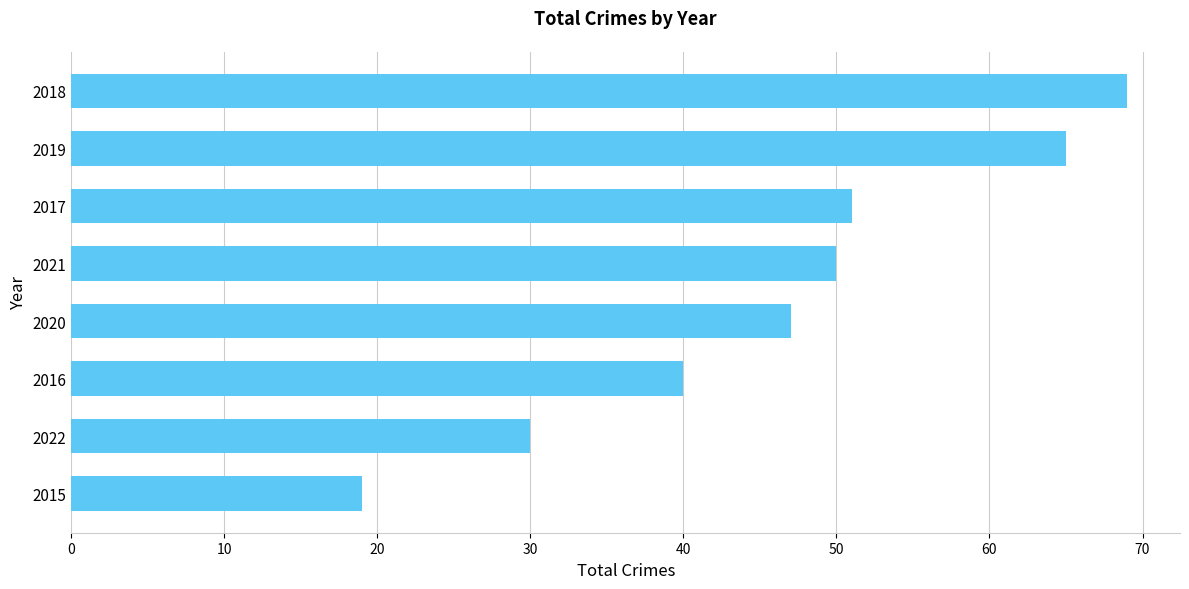

What is the change in value from 2015 to 2021?

+31